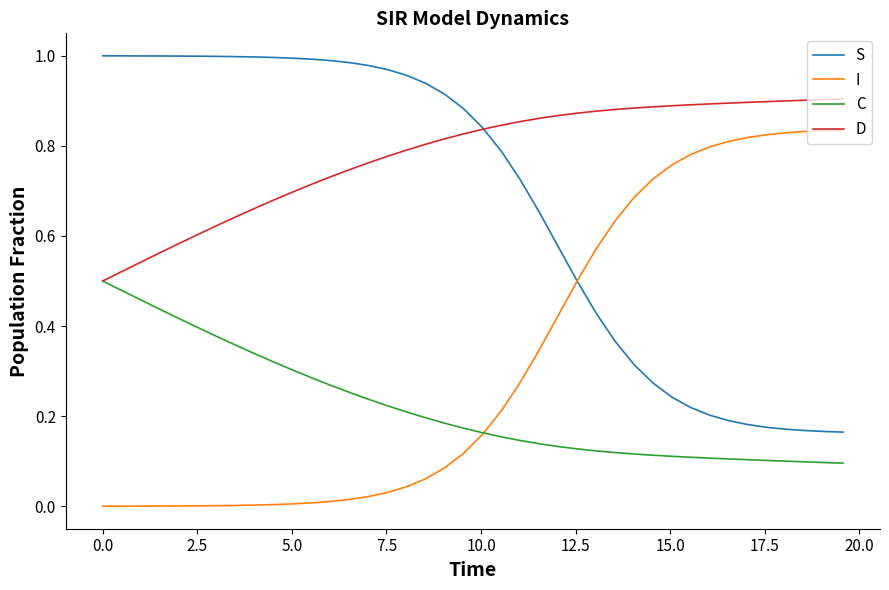

At how many categories does at least one series exceed 0?

40